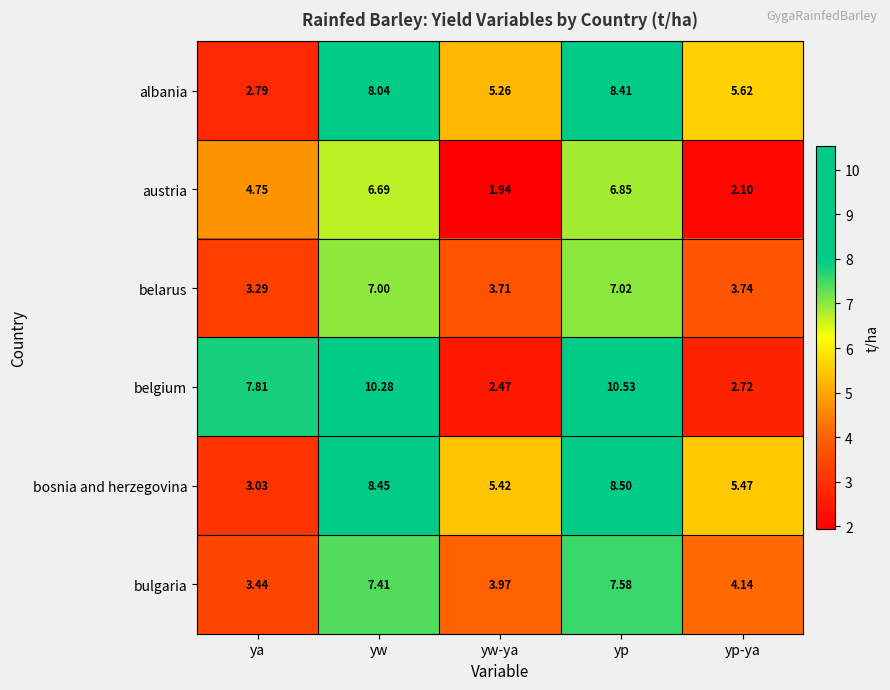

Which series has the widest spread of values?

belgium